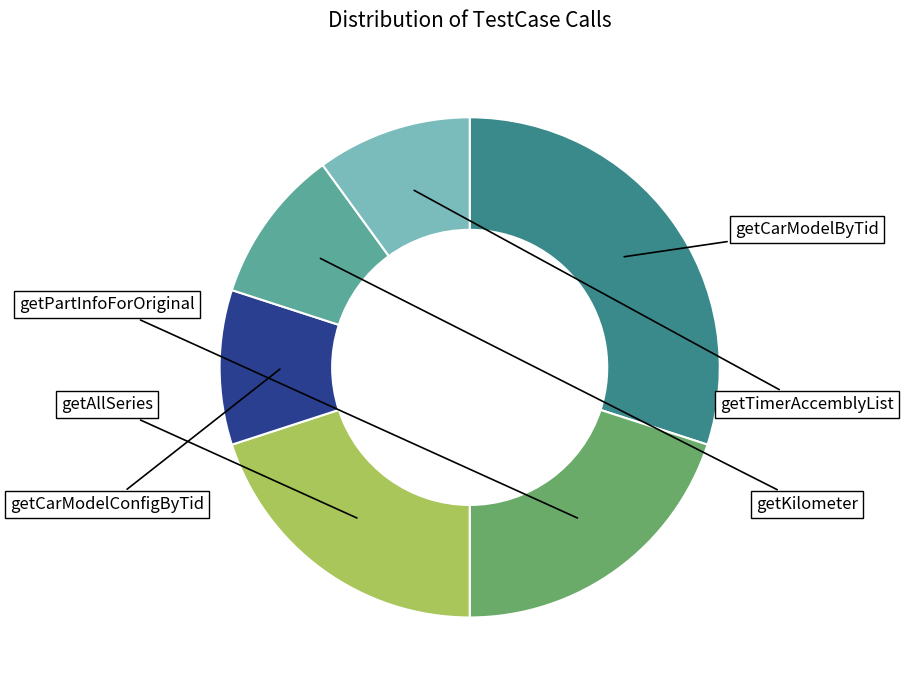

Is there a majority slice in this chart?

No